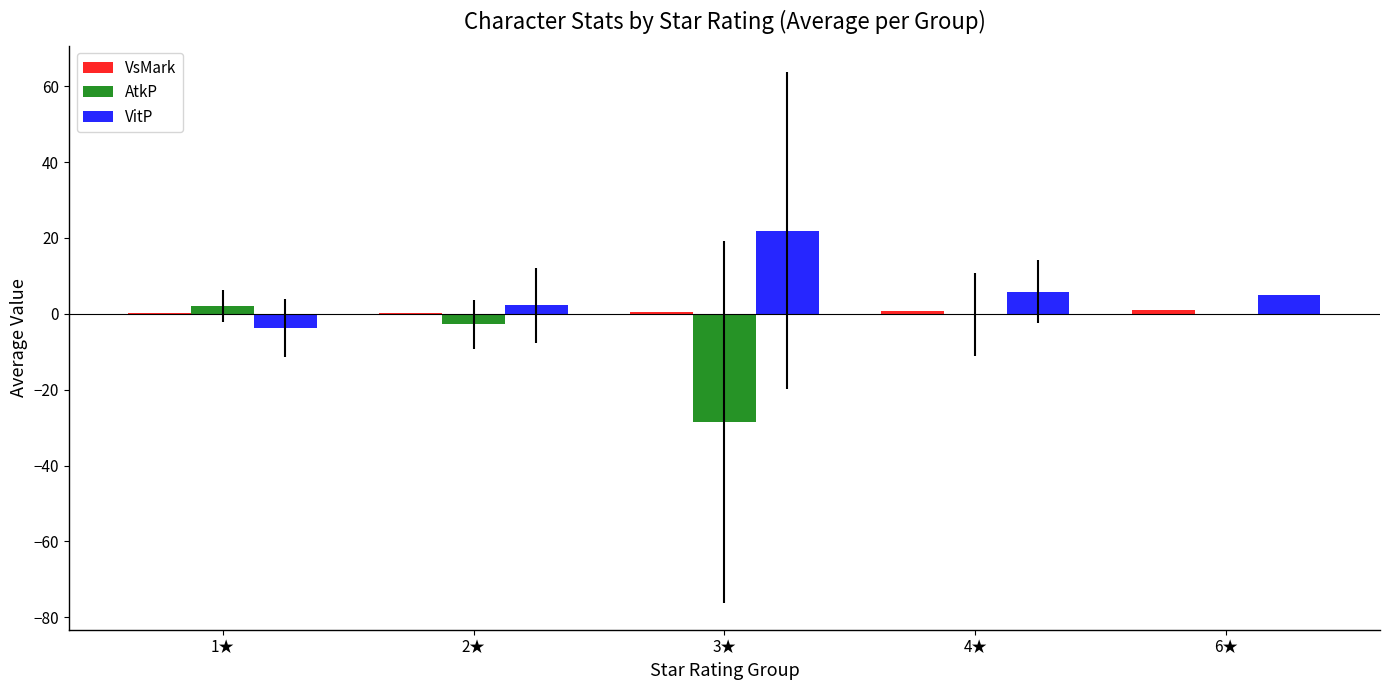

Where is AtkP nearest to the value -13?

2★